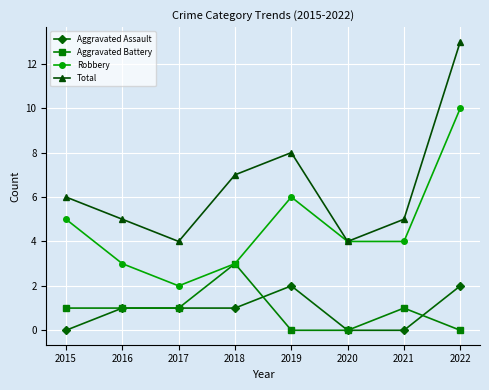

Which series has the largest range (max minus min)?

Total